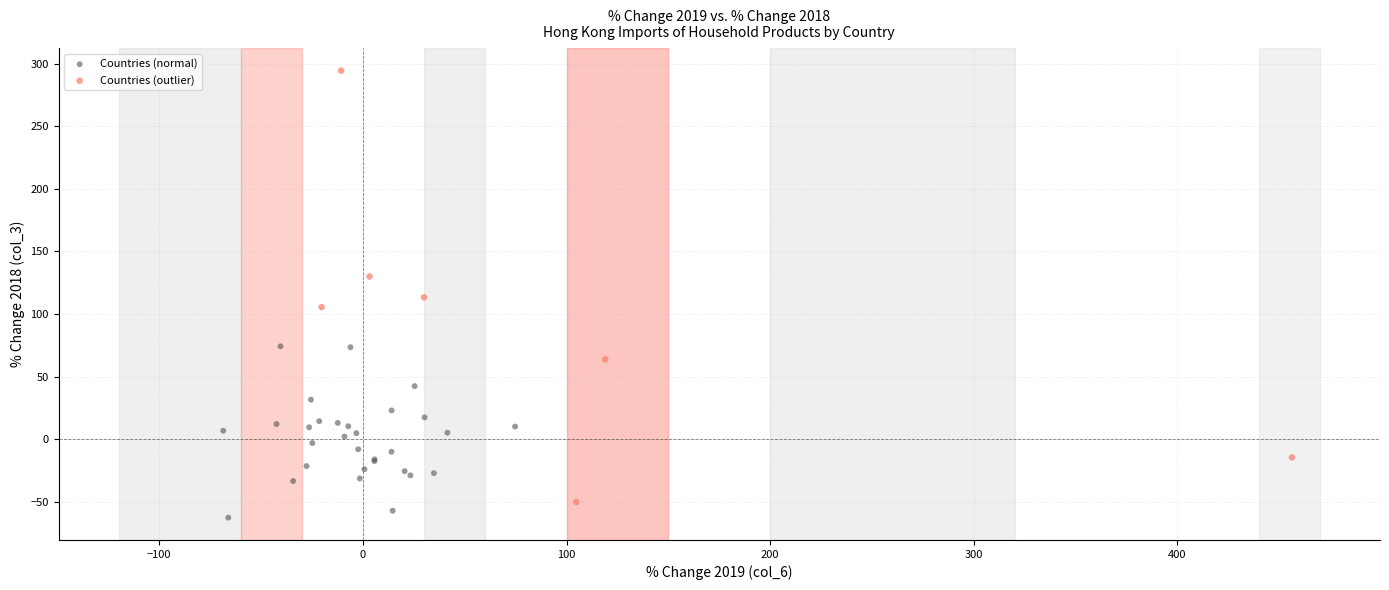

Which series reaches the maximum Y coordinate?

Countries (outlier)